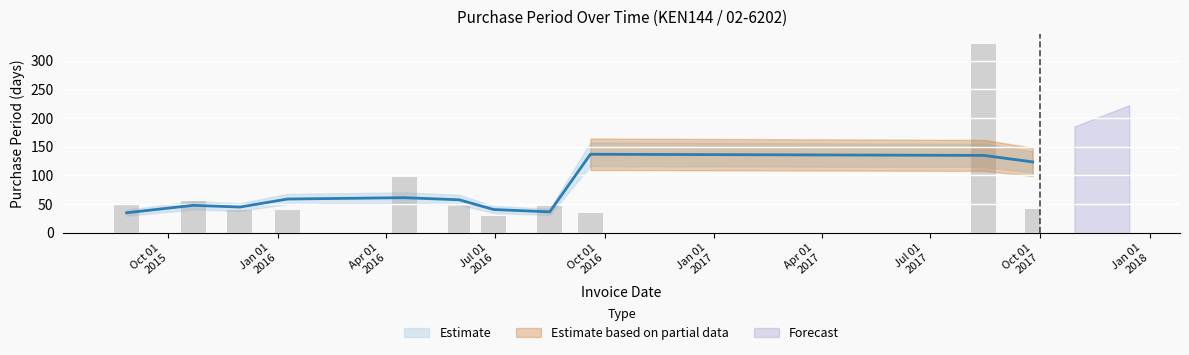

What is the label of the 9th bar from the right?

2015-11-30